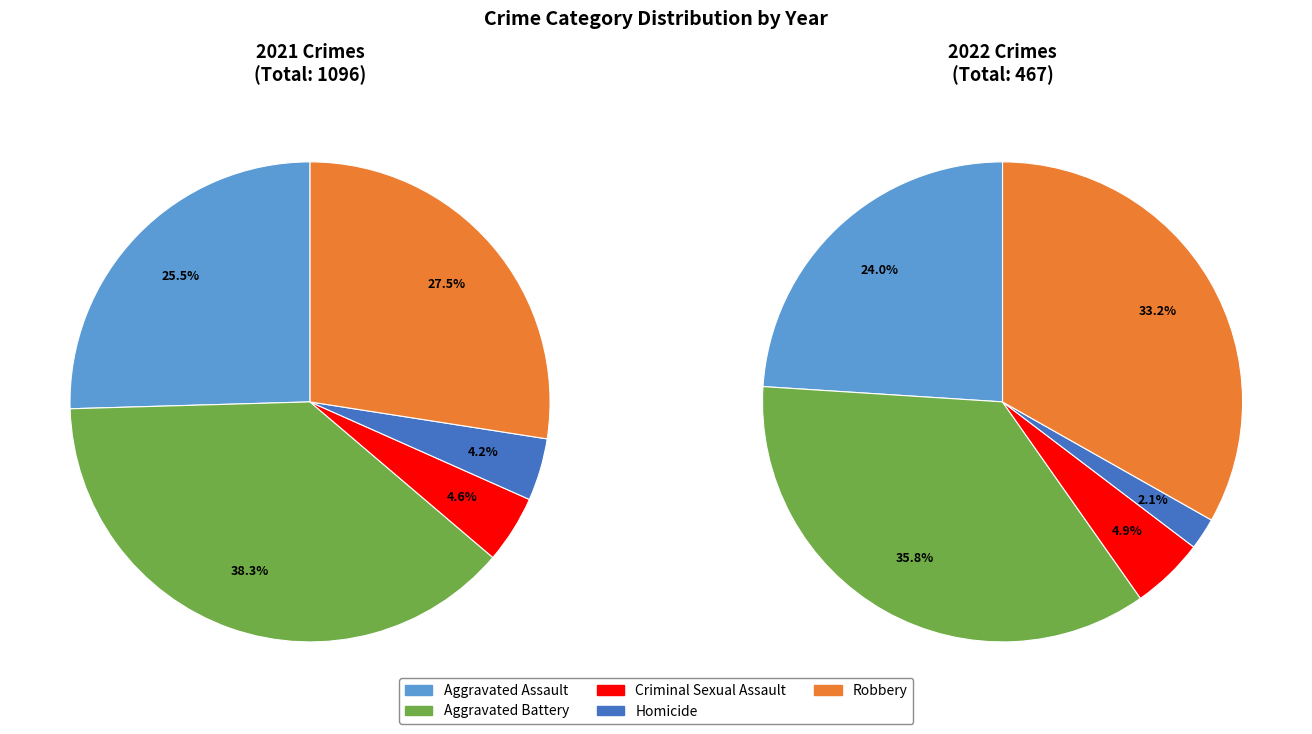

Does Criminal Sexual Assault represent more than half of the total?

No